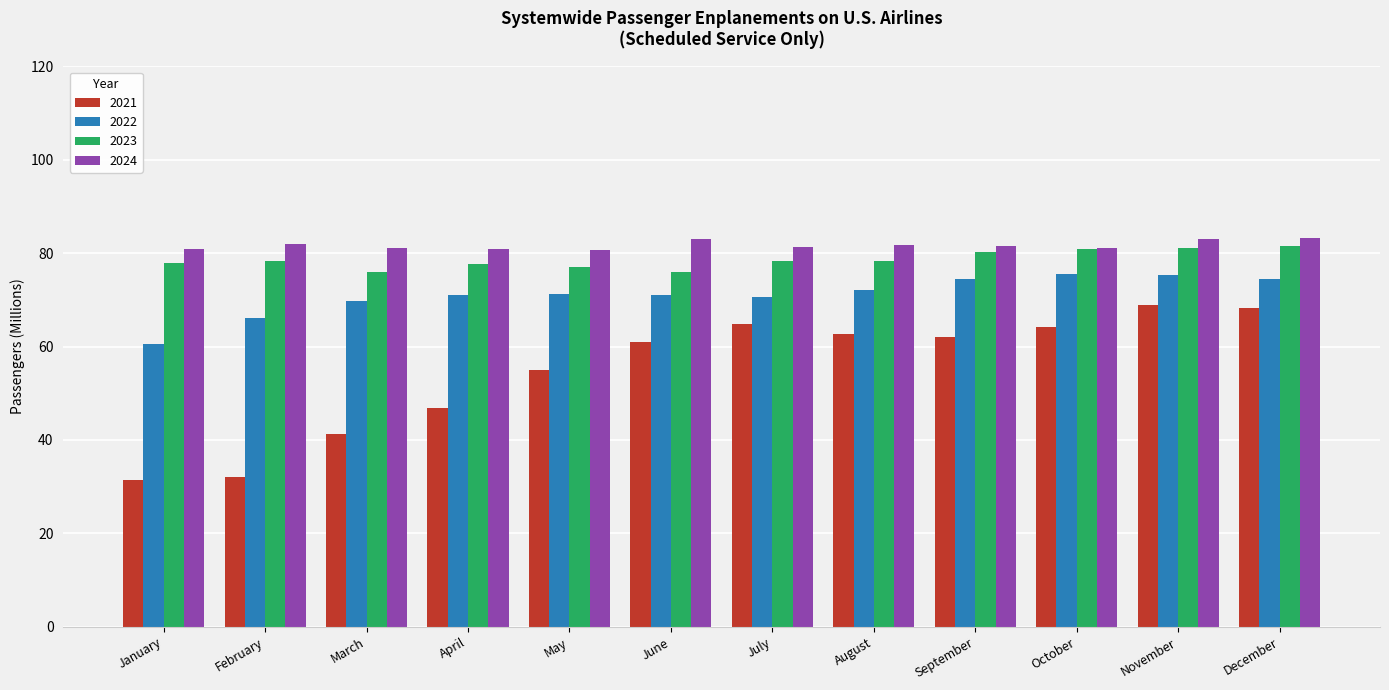

The value of 2023 at February is 78.2. True or false?

True